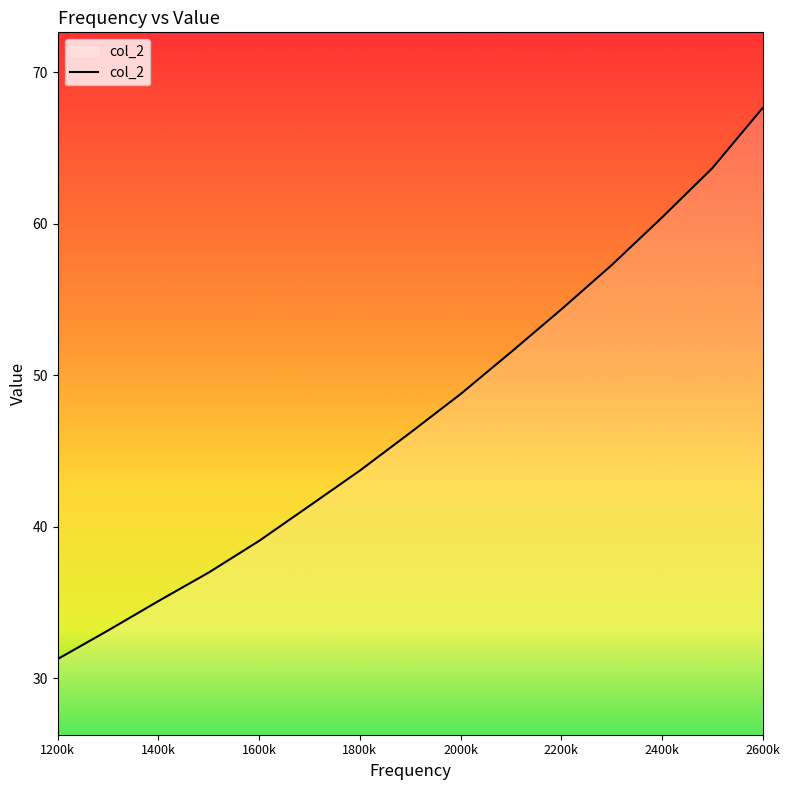

What is the greatest value displayed?

67.6